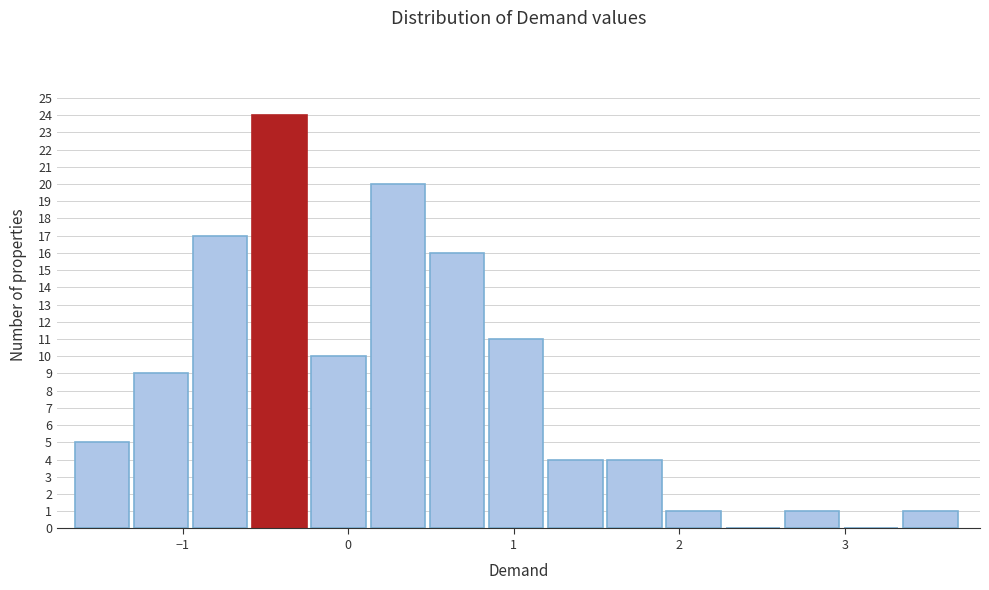

Around what value on the x-axis is the tallest bar? Give the approximate position of its centre, as read against the axis.

-0.4